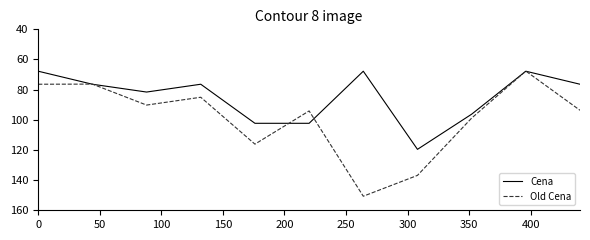

How many series are shown in this chart?

2